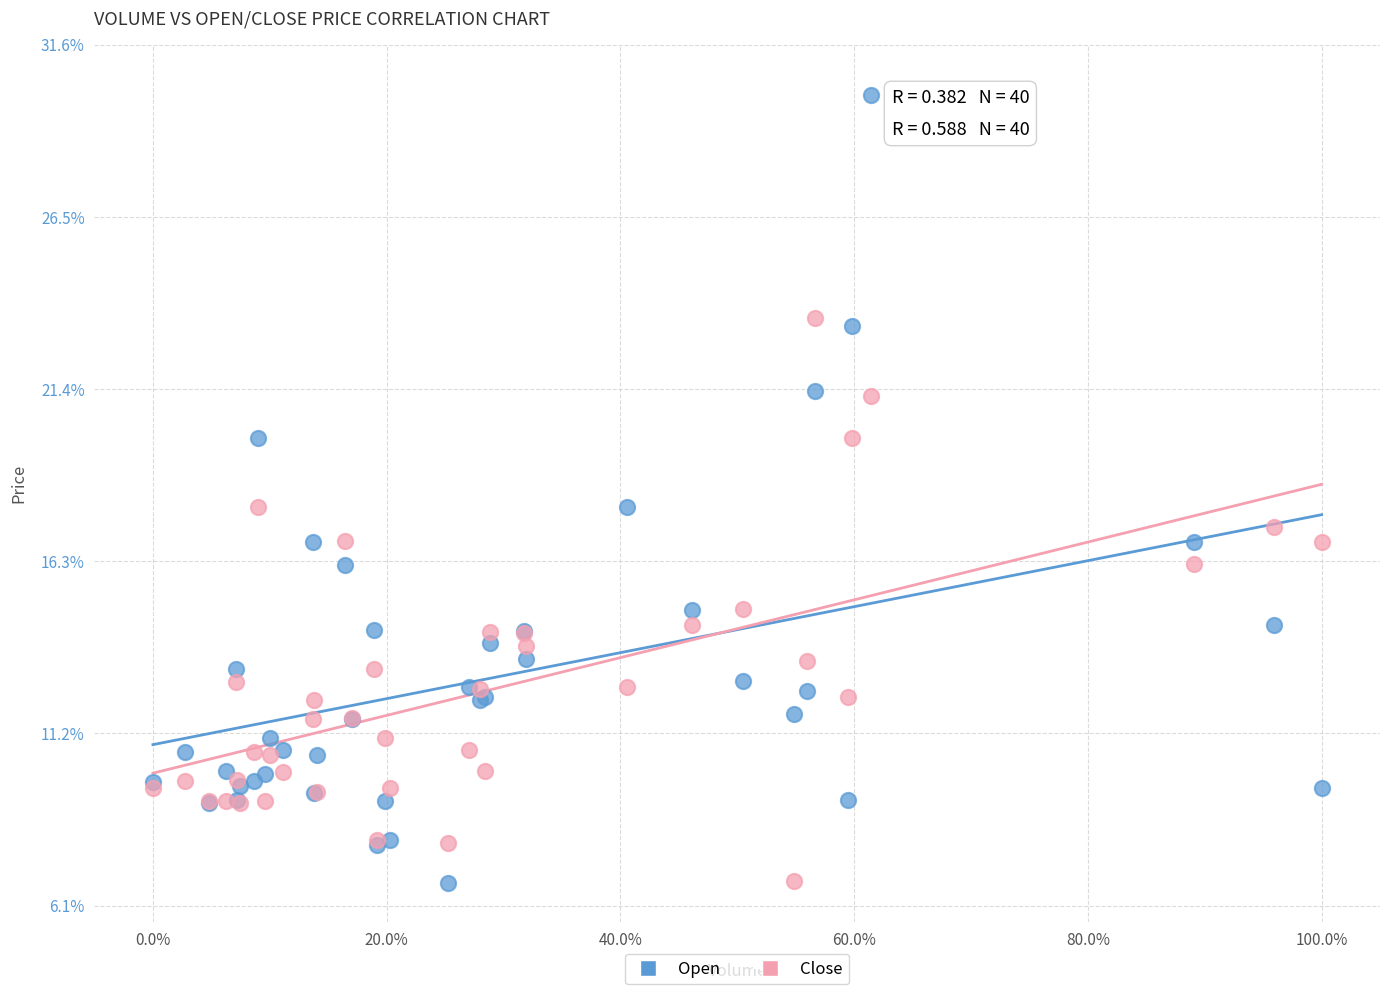

What are all the series names shown in the legend?

Open, Close